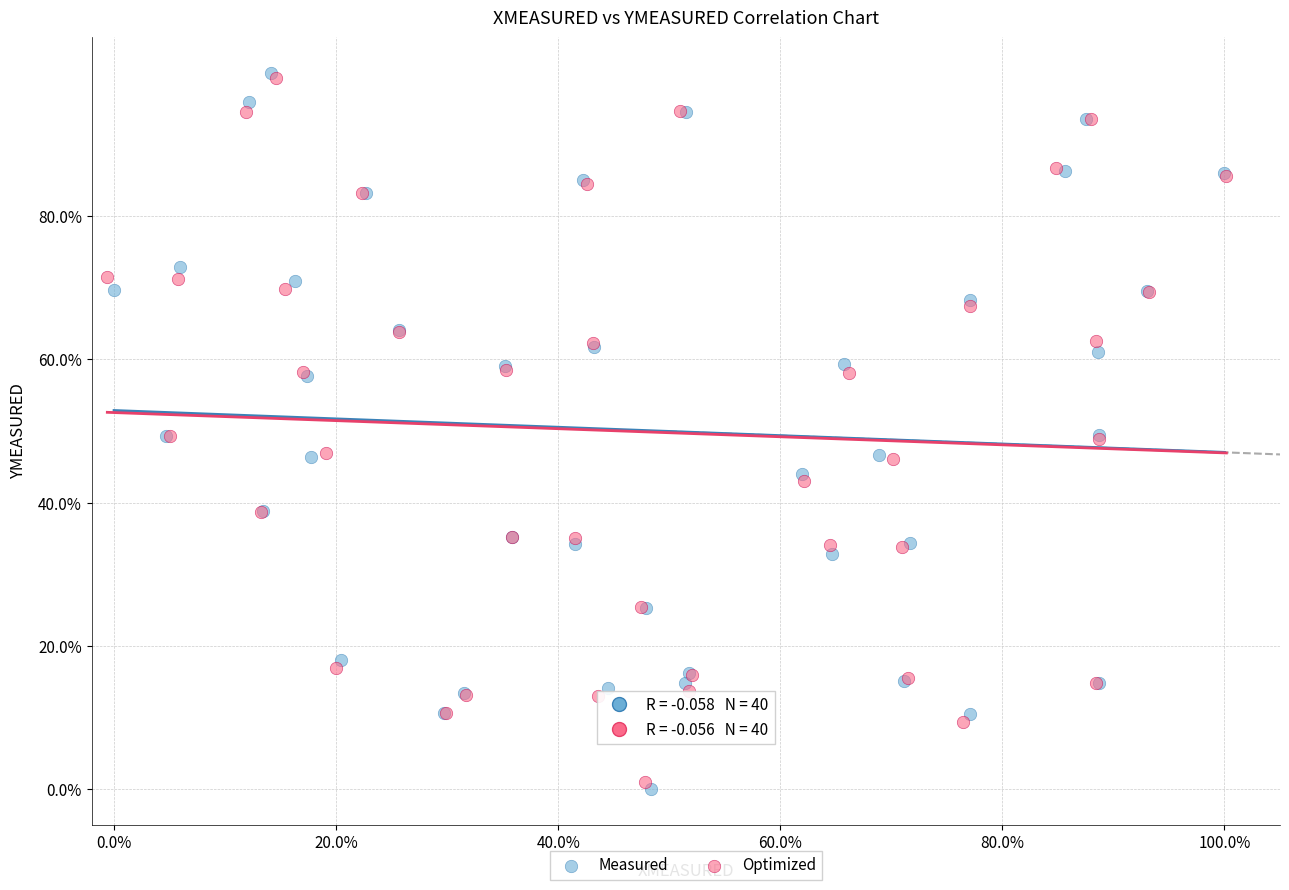

Which series has the largest Y range (max minus min)?

Measured